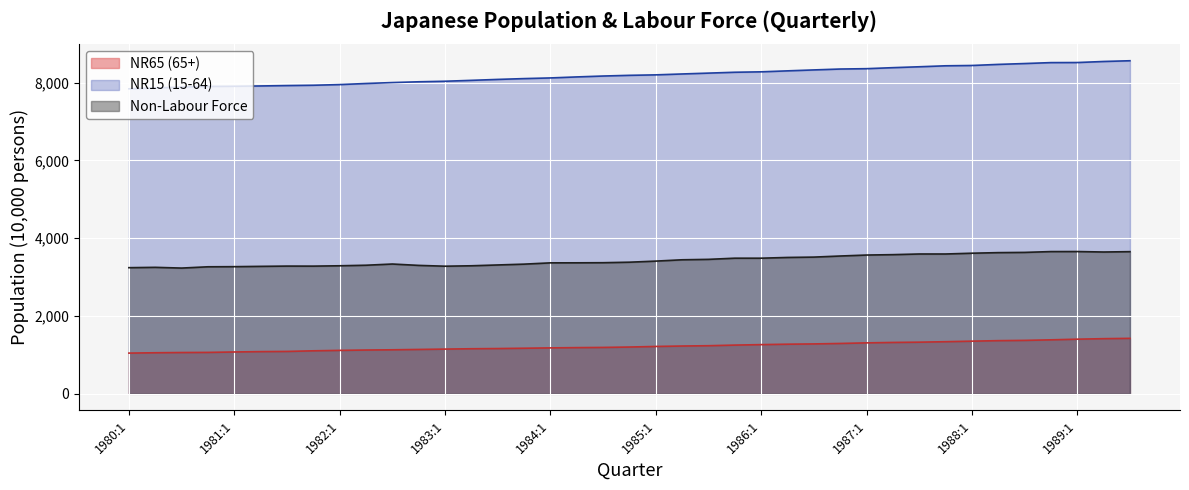

At which label does NR65 (65+) first exceed 1203?

1985:1